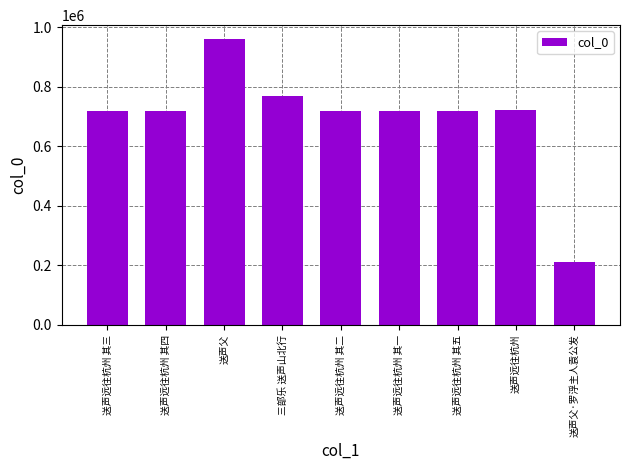

True or false: the data shows 1373924 at 三部乐 送声山北行.

False